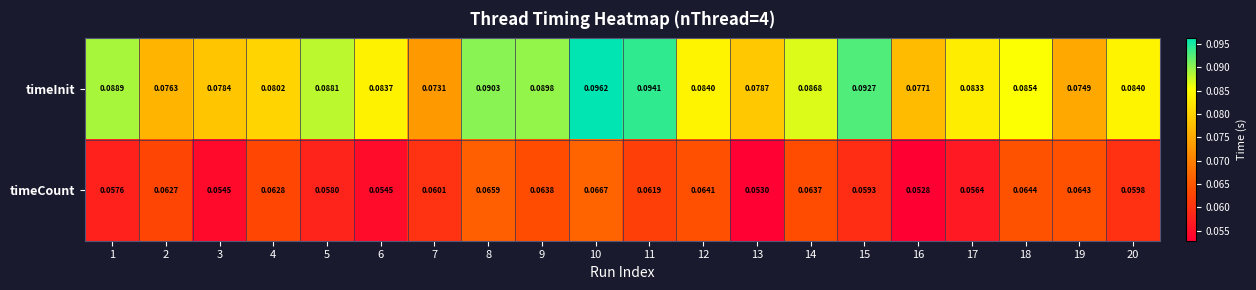

List the series in order of their peak value, highest first.

timeInit, timeCount